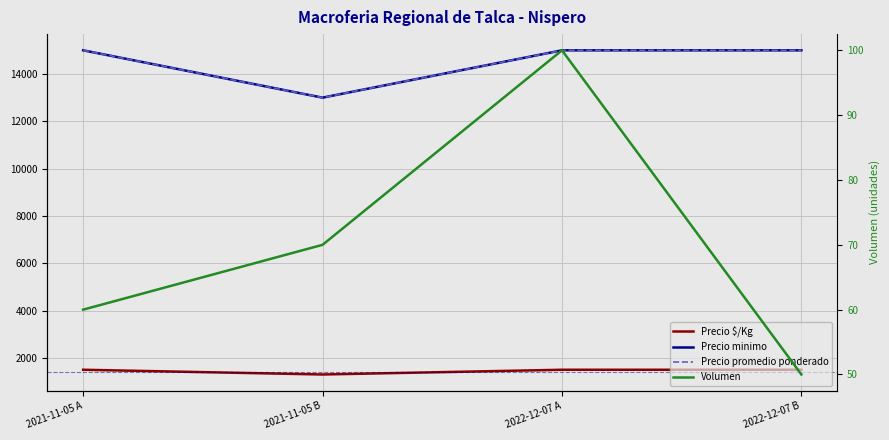

How many categories are shown in the chart?

4